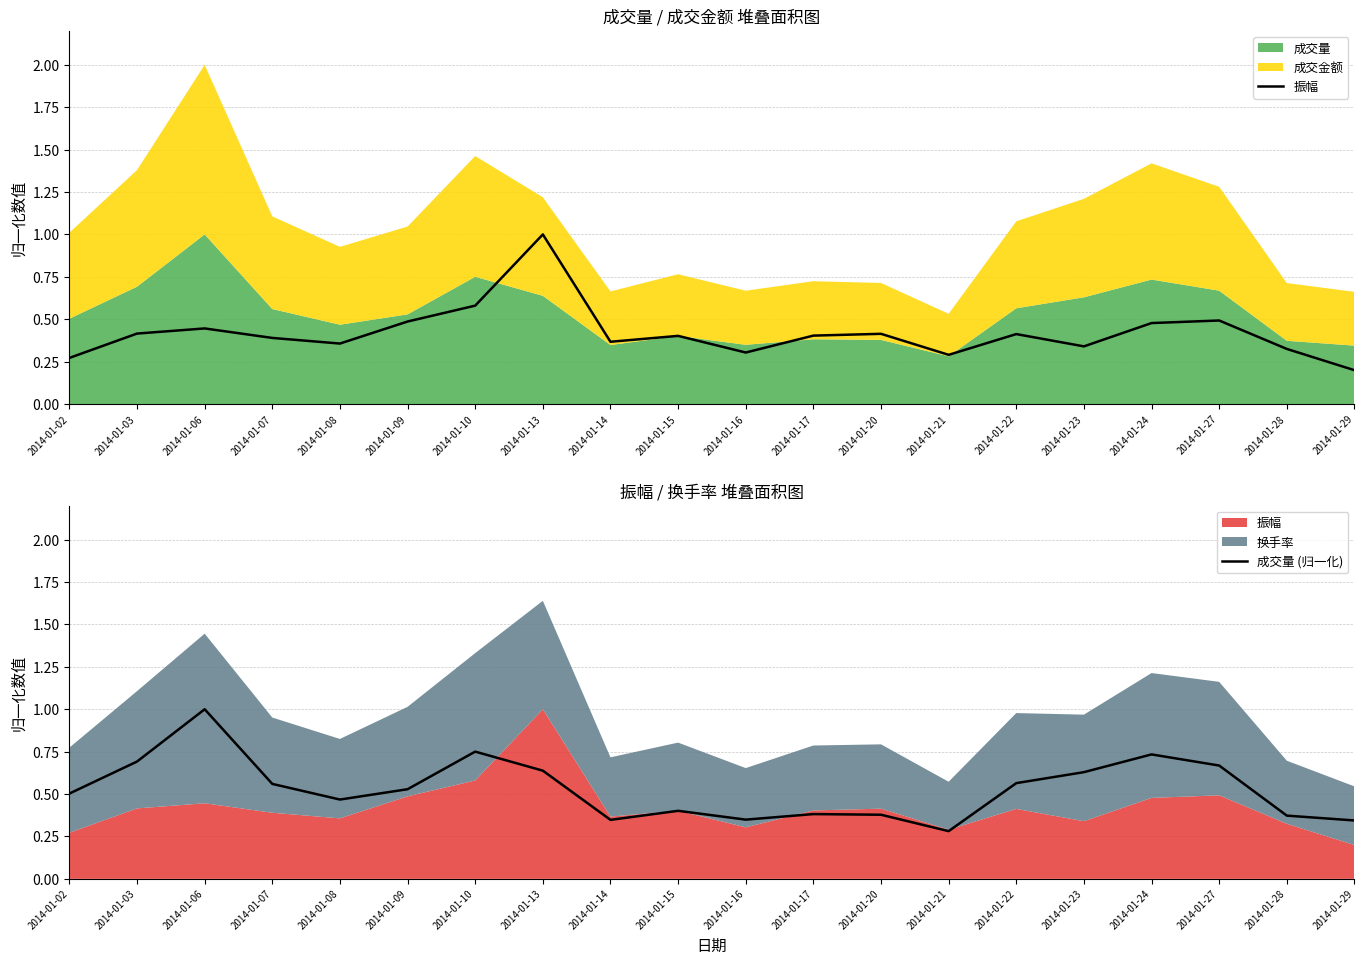

At which label does 成交量 (归一化) reach its minimum?

2014-01-21